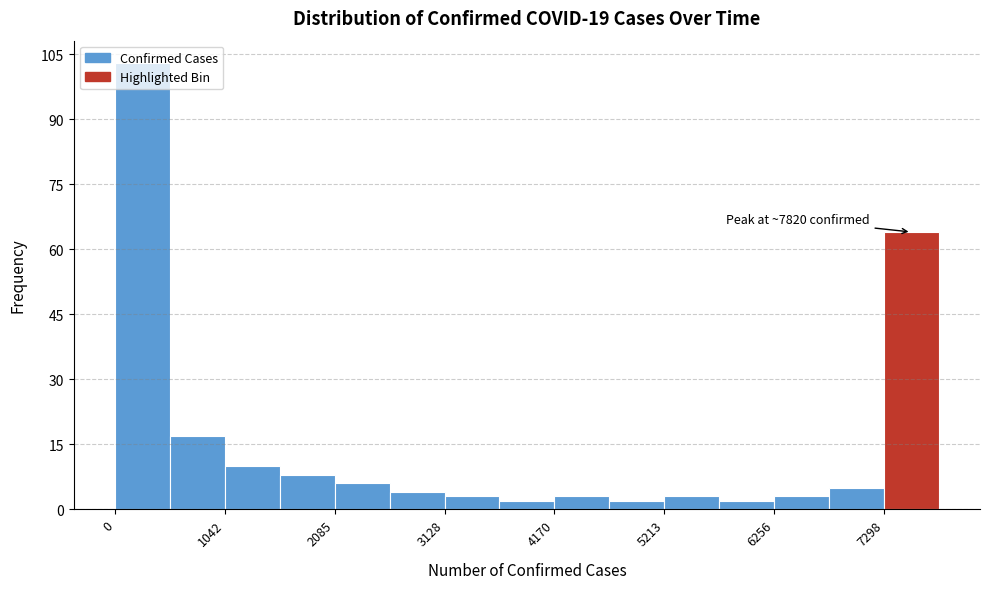

Around what value on the x-axis is the tallest bar? Give the approximate position of its centre, as read against the axis.

200